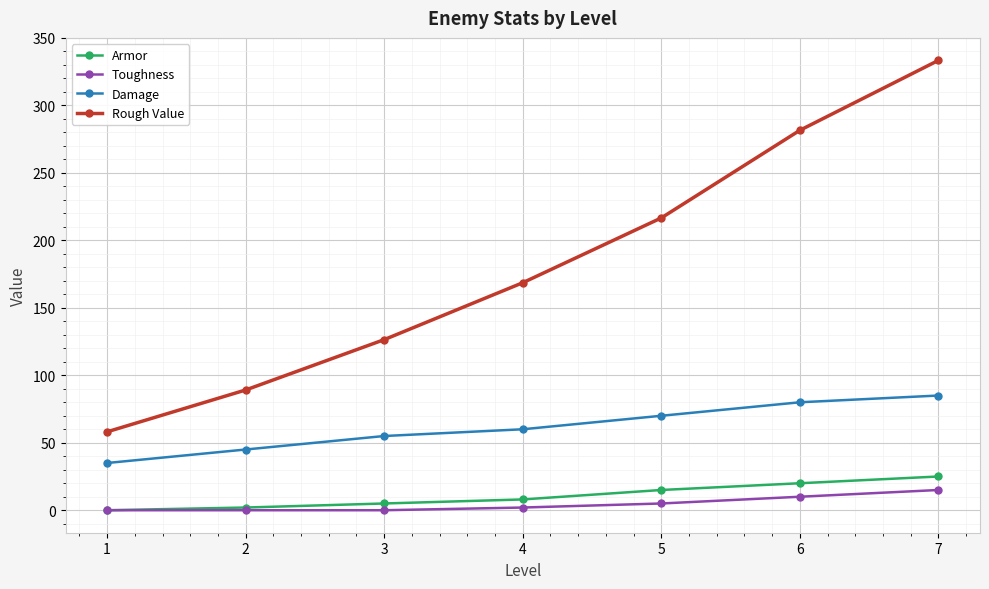

How many data points in Toughness are less than 2?

3